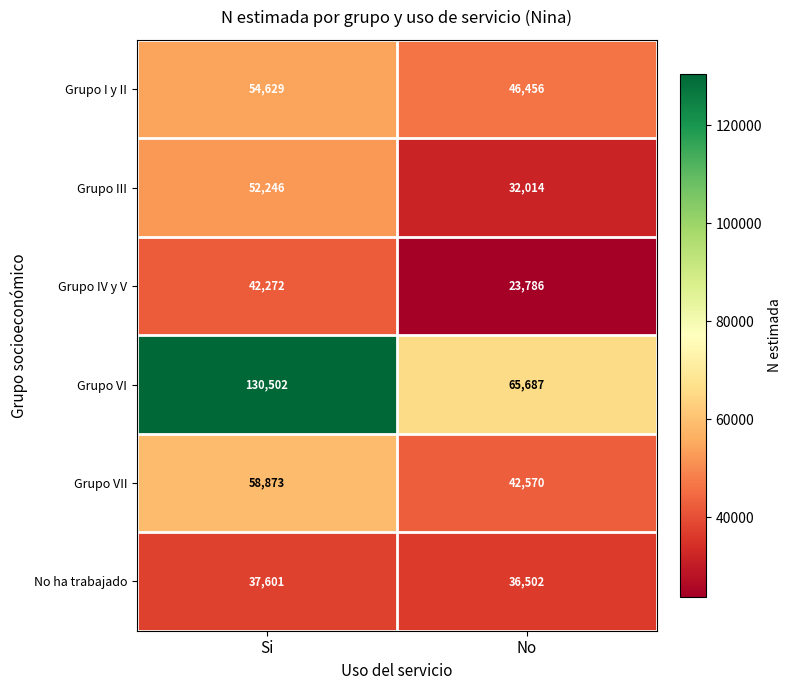

True or false: Grupo I y II has a value of 54629 at Si.

True